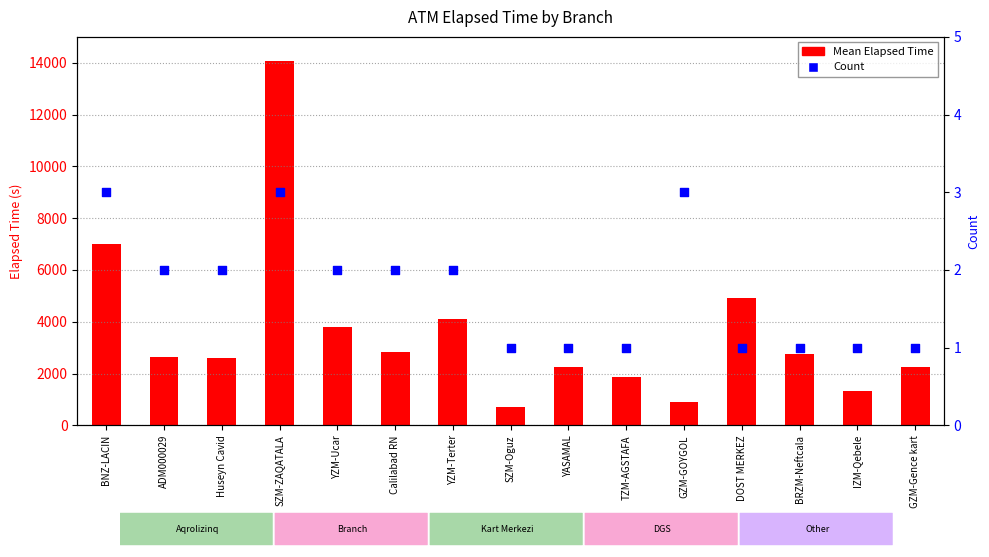

At which category is the sum across all series the highest?

SZM-ZAQATALA